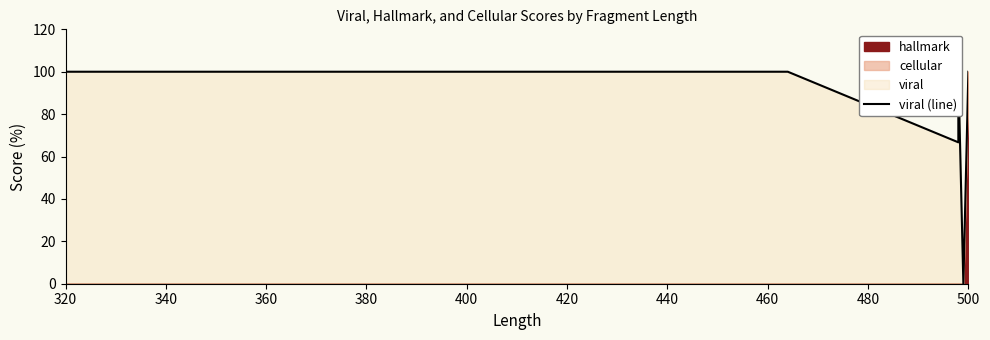

At which category does the chart reach its peak across all series?

320